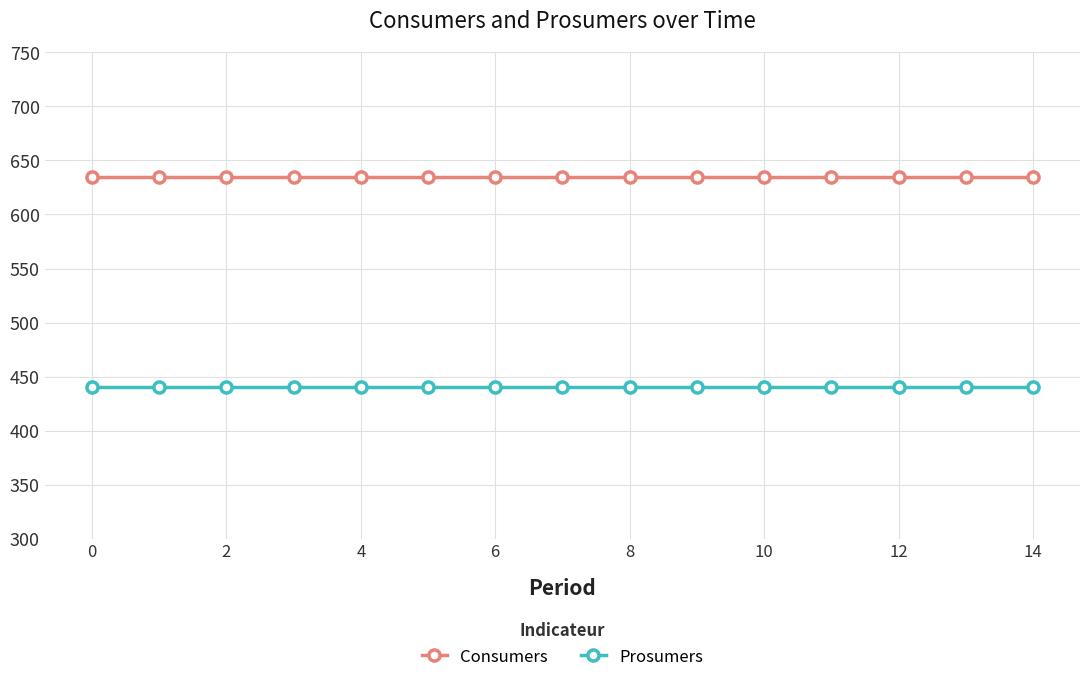

What is the value of the Consumers point at the 13th from the left?

635